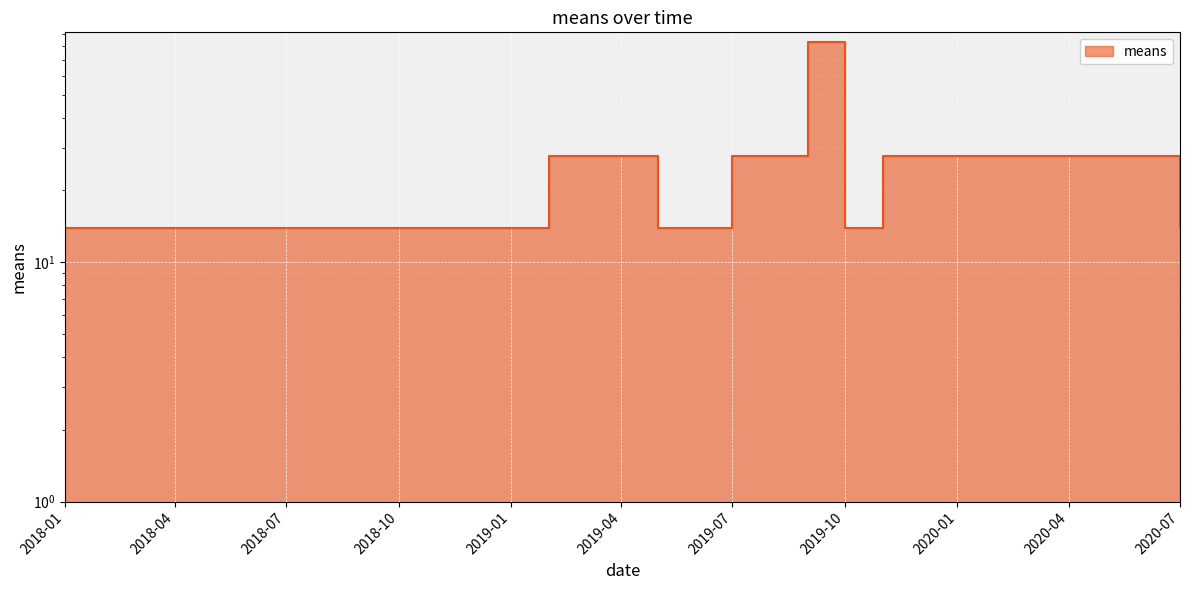

At which category does the data reach its first local peak?

2019-02-01